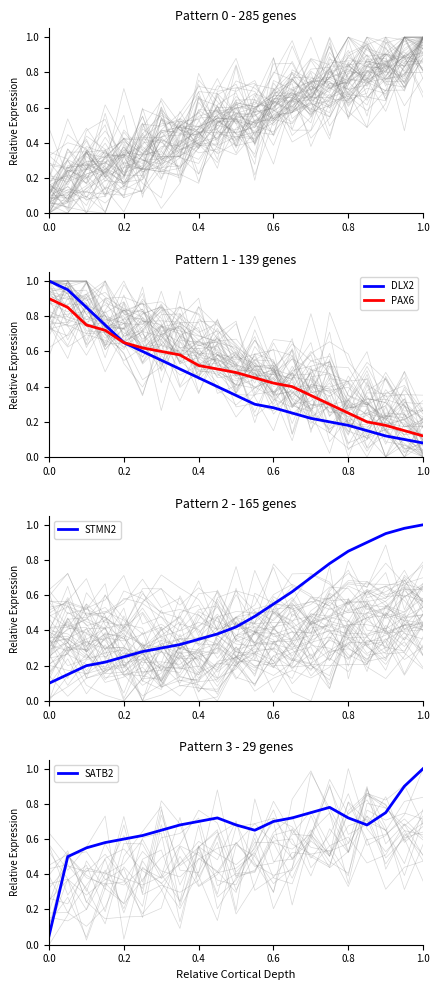

What is the highest value of the DLX2 series?

1.0